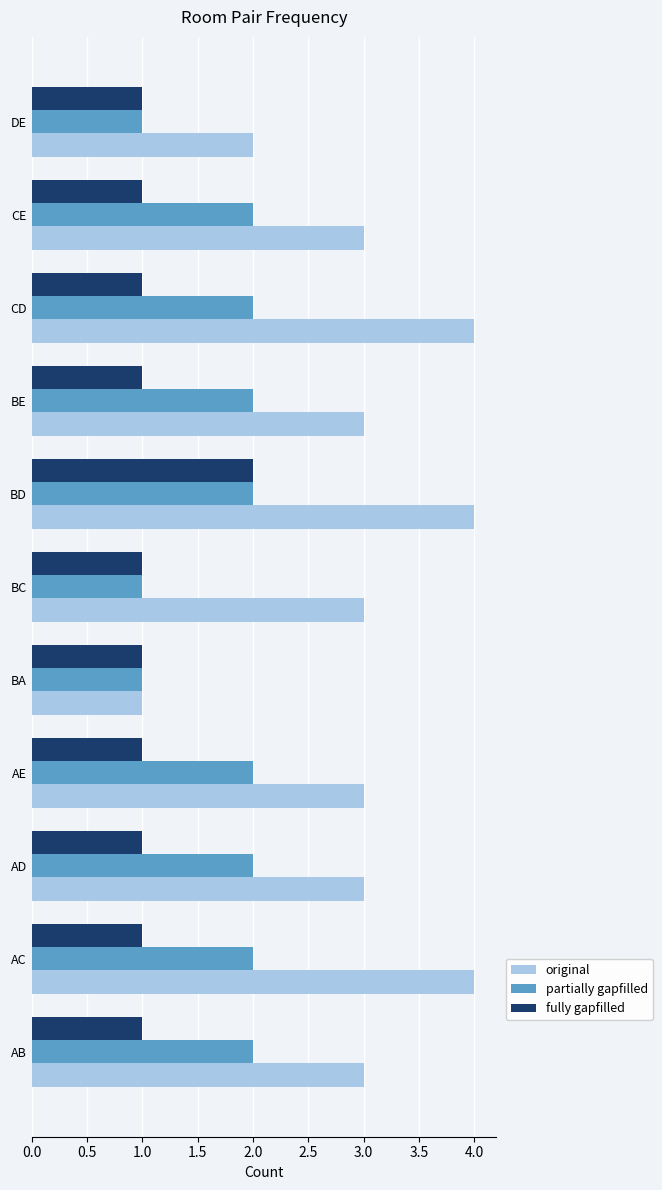

At which category is the sum across all series the highest?

BD